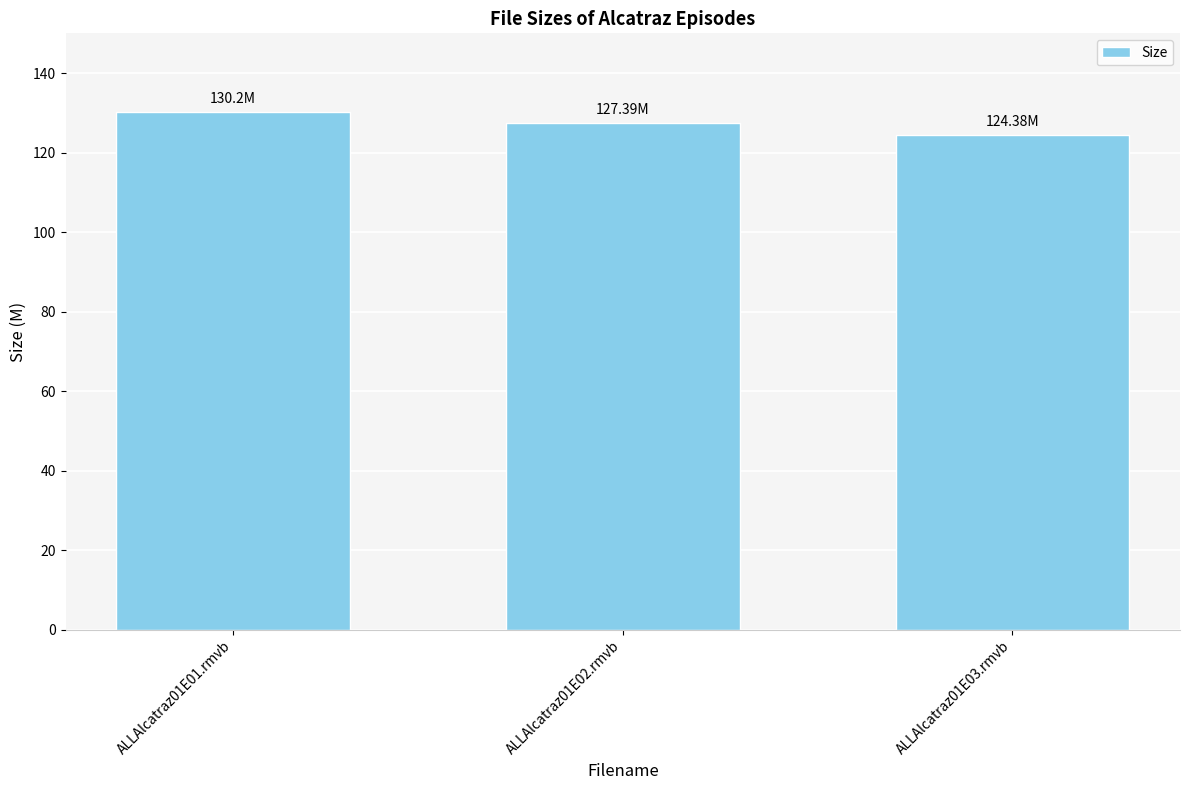

Which category has the lowest value across all series?

ALLAlcatraz01E03.rmvb